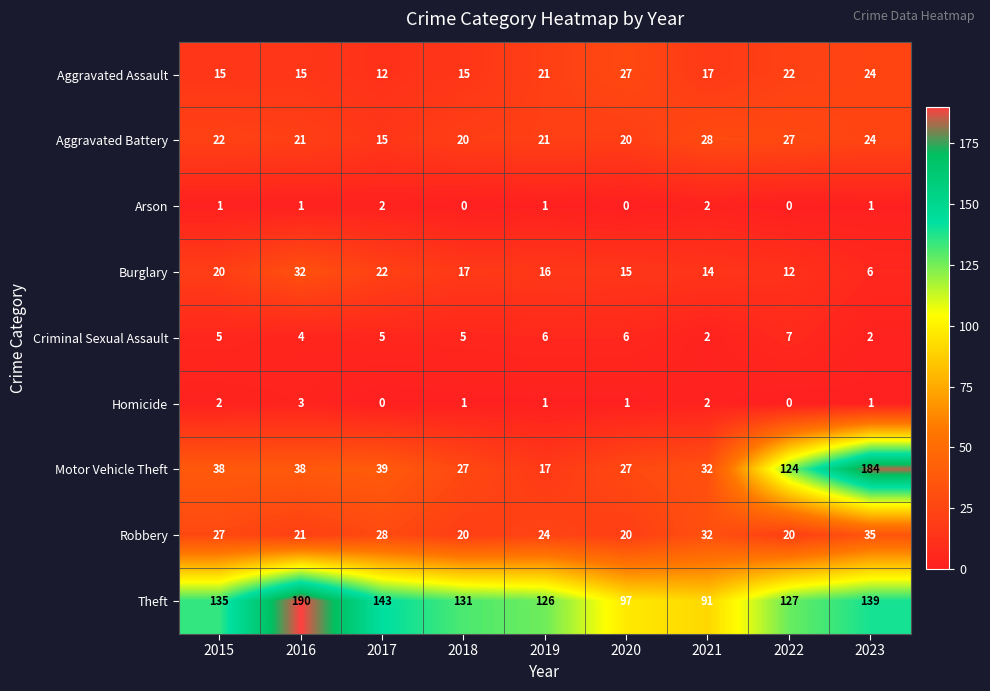

How many values in the Arson series are below 1?

3